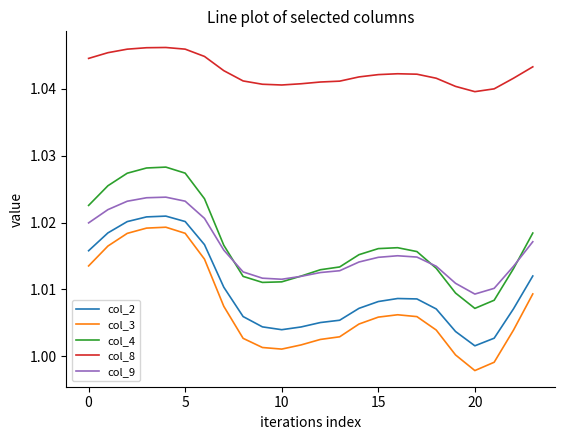

Which series has the largest total across all categories?

col_8